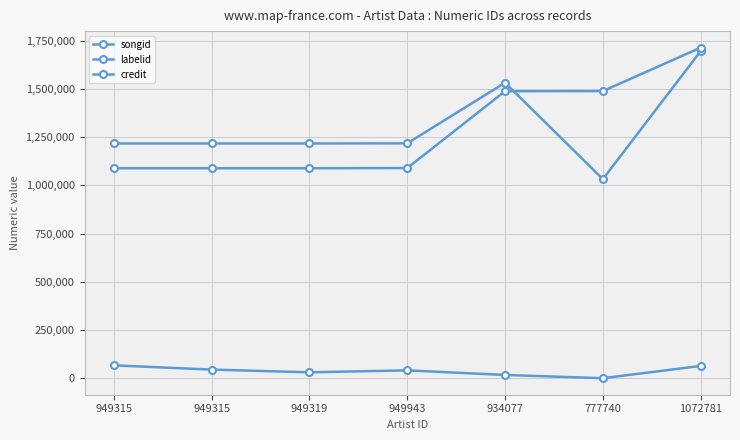

How many categories are shown in the chart?

7